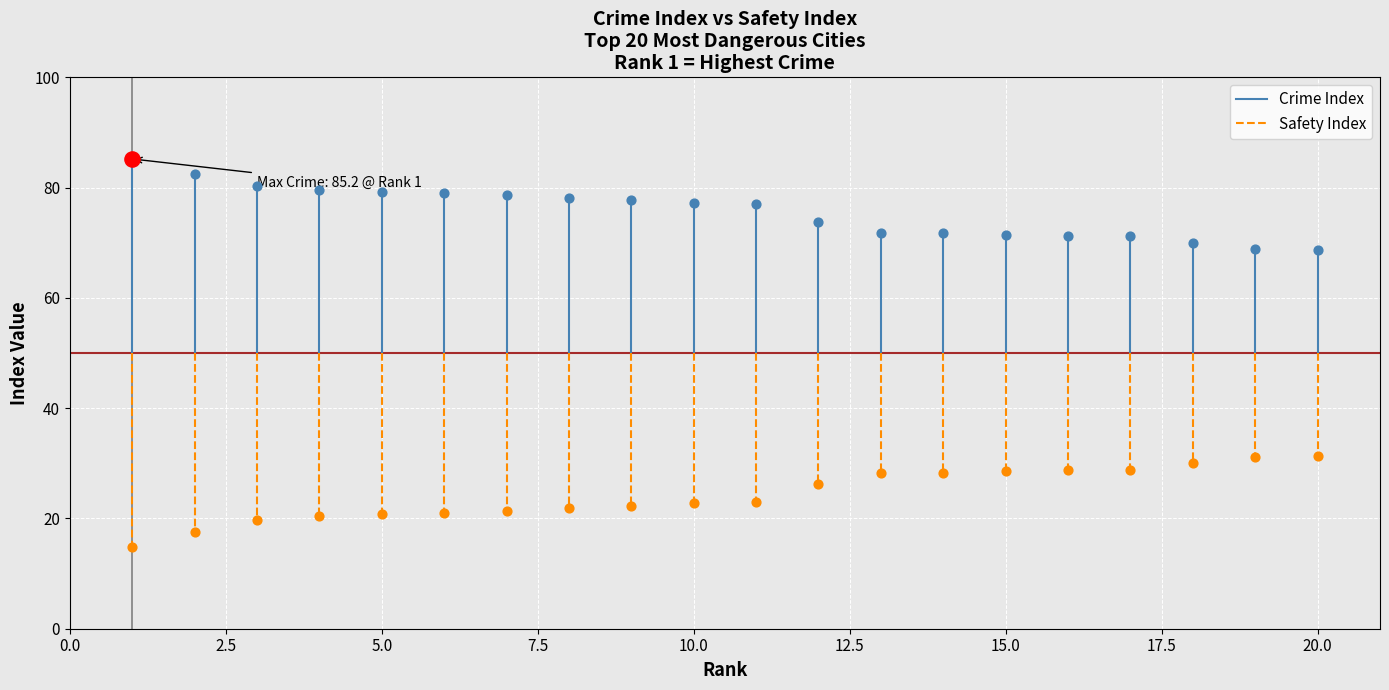

Which series has the largest total across all categories?

Crime Index